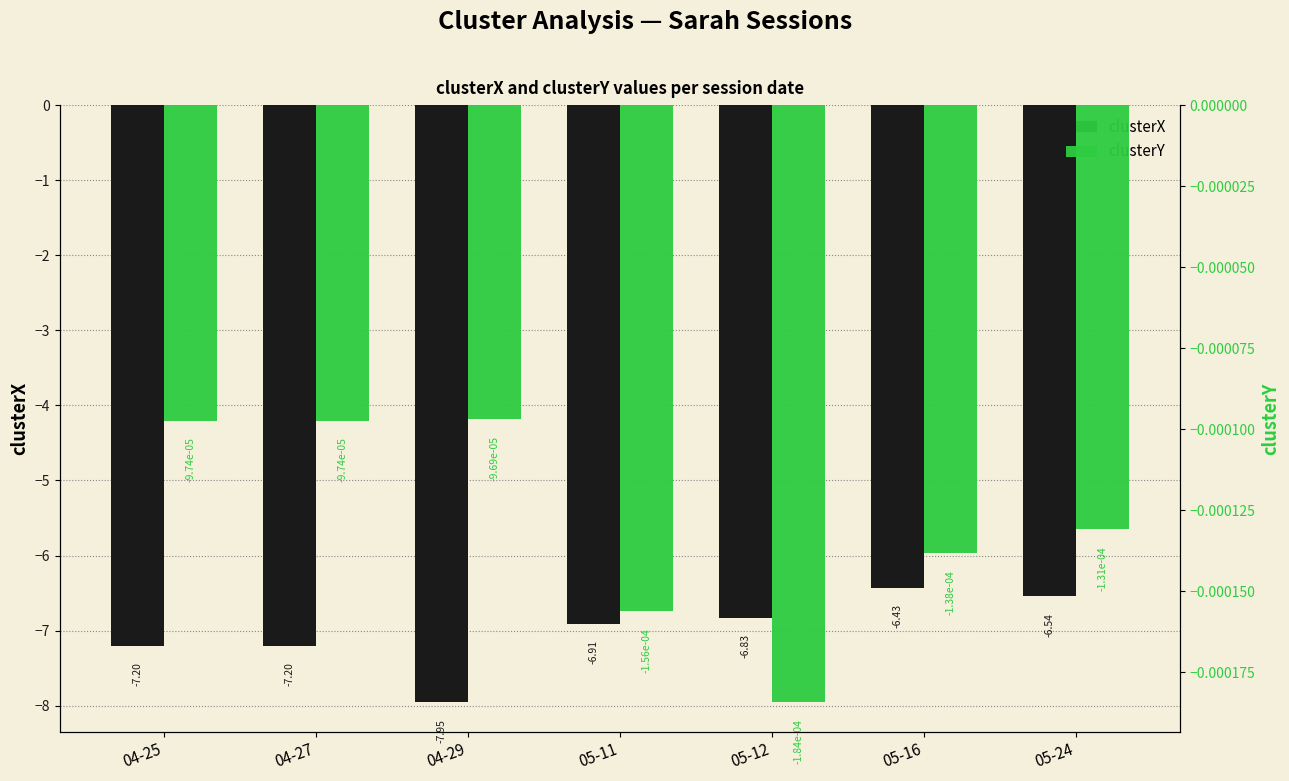

Between 04-25 and 05-11, which series saw the biggest shift?

clusterX